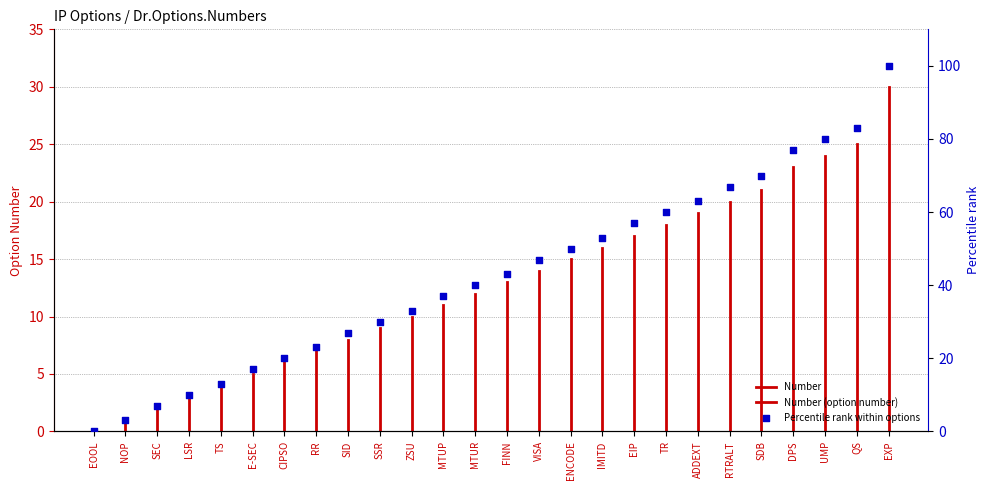

Which has a higher value, LSR or IMITD?

IMITD